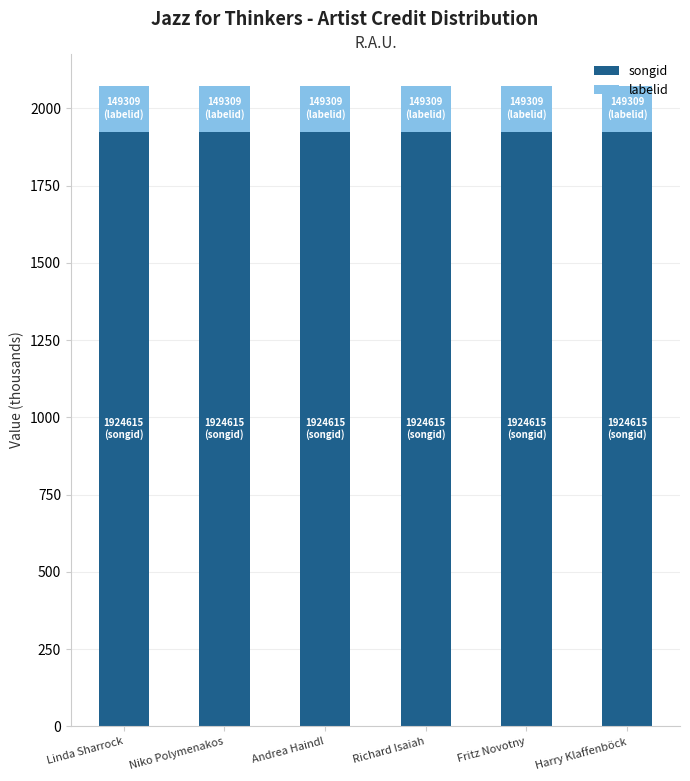

What value does the songid series have at Harry Klaffenböck?

1924.6